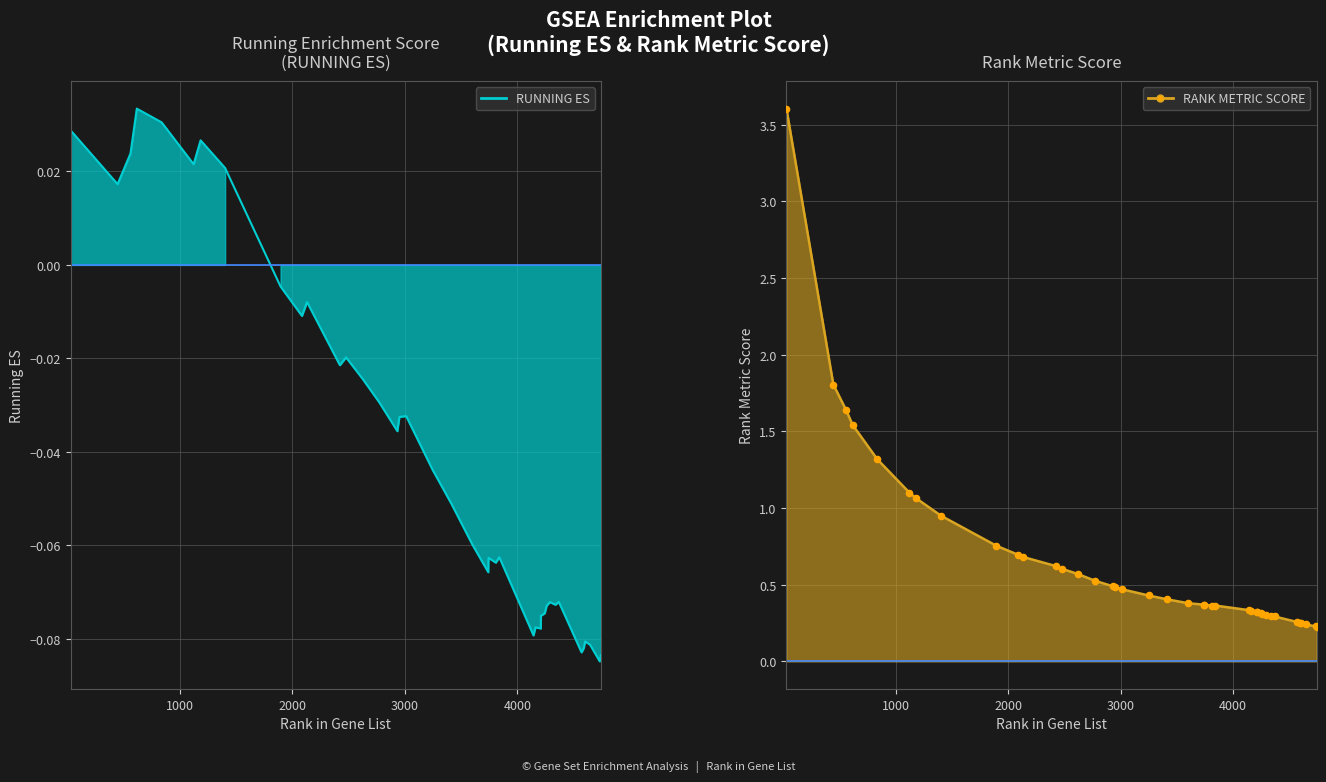

Which series reaches the minimum Y coordinate?

RUNNING ES